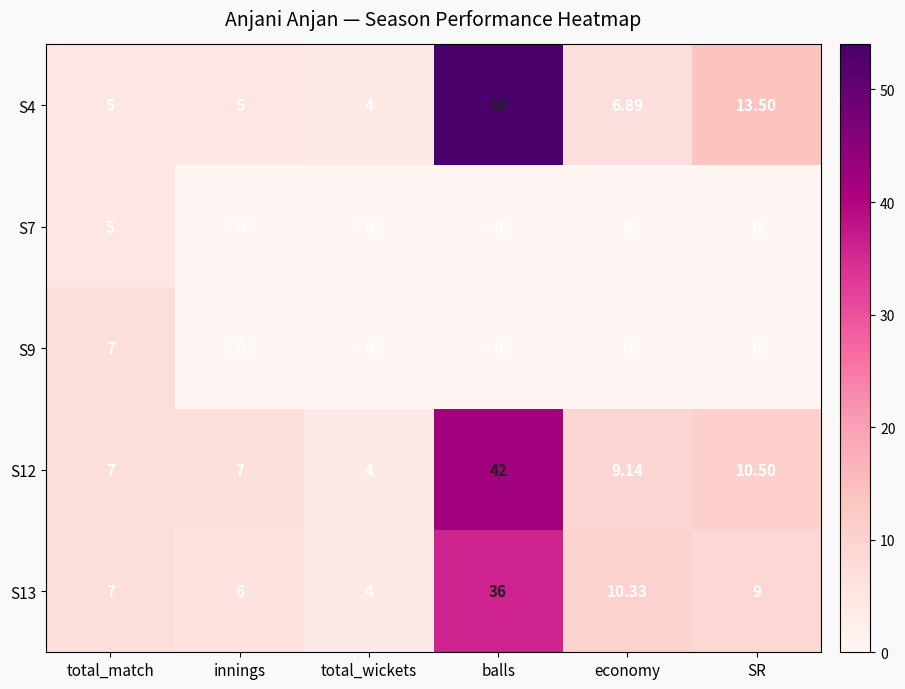

Which category has the highest value in the S9 series?

total_match